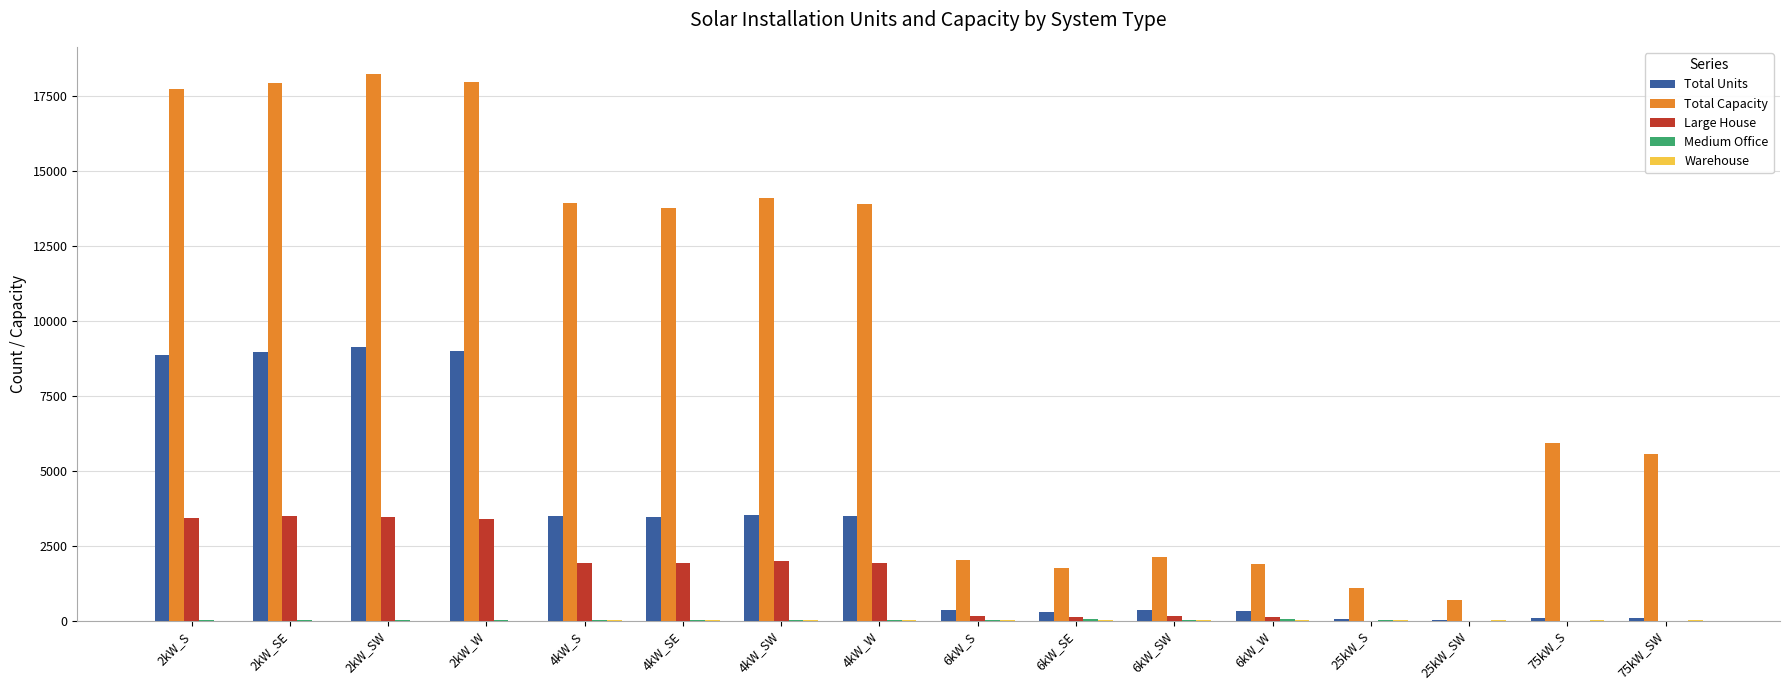

The value of Total Capacity at 2kW_S is 31563. True or false?

False